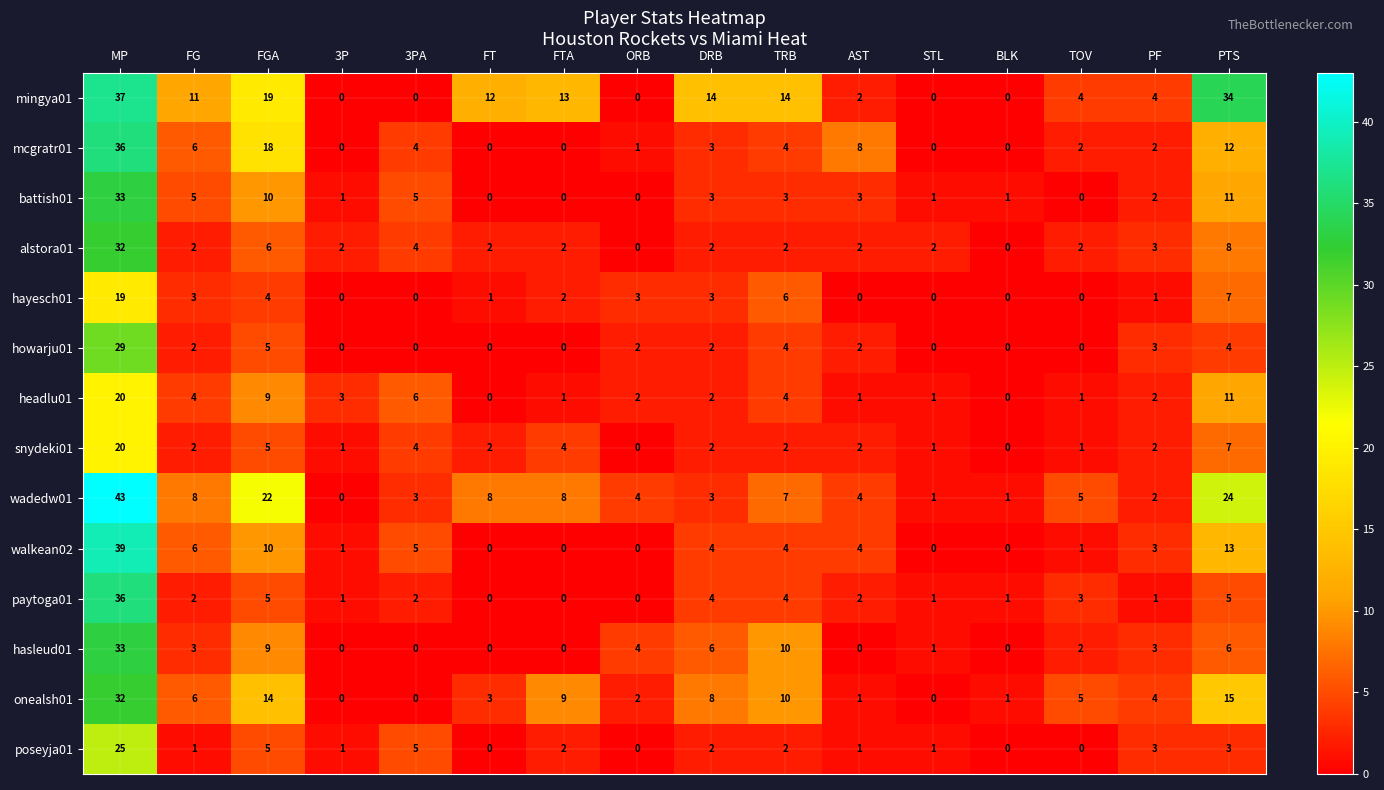

What is the average value of the headlu01 series?

4